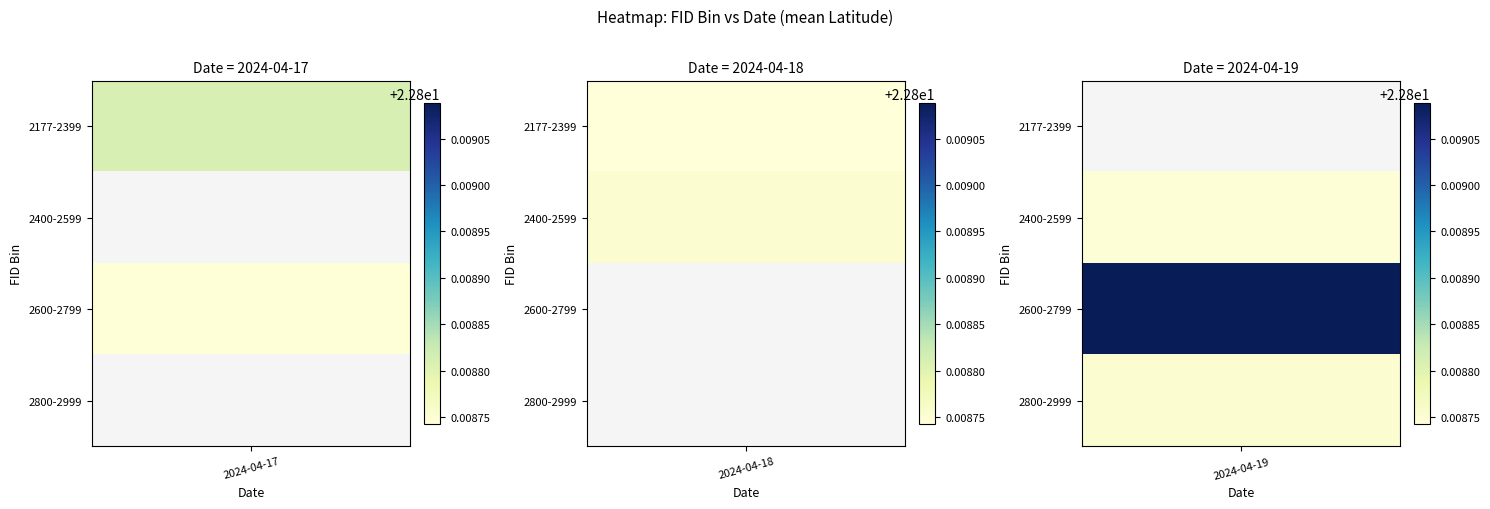

The 2024-04-17 series shows 32.1 at 1571. True or false?

False